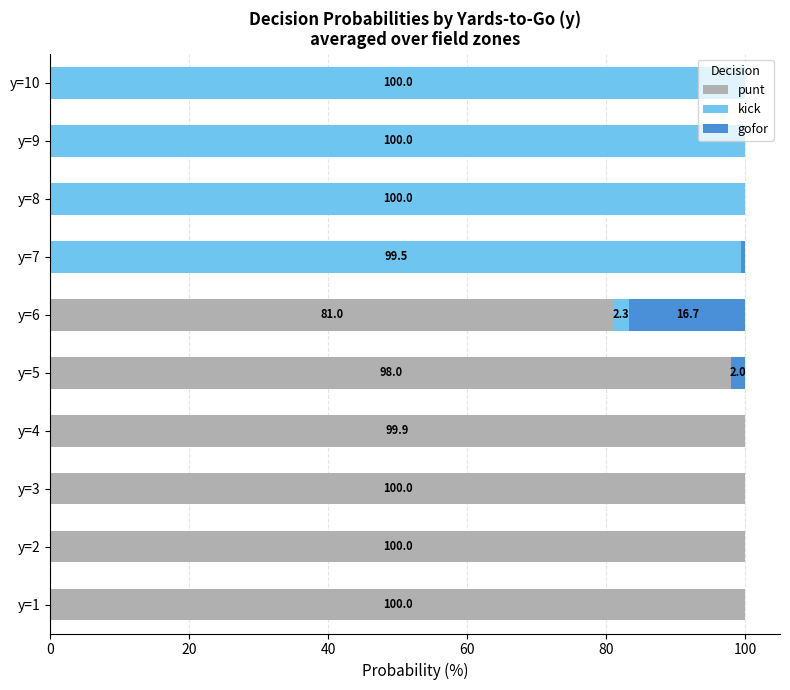

What is the maximum value for punt?

100.0